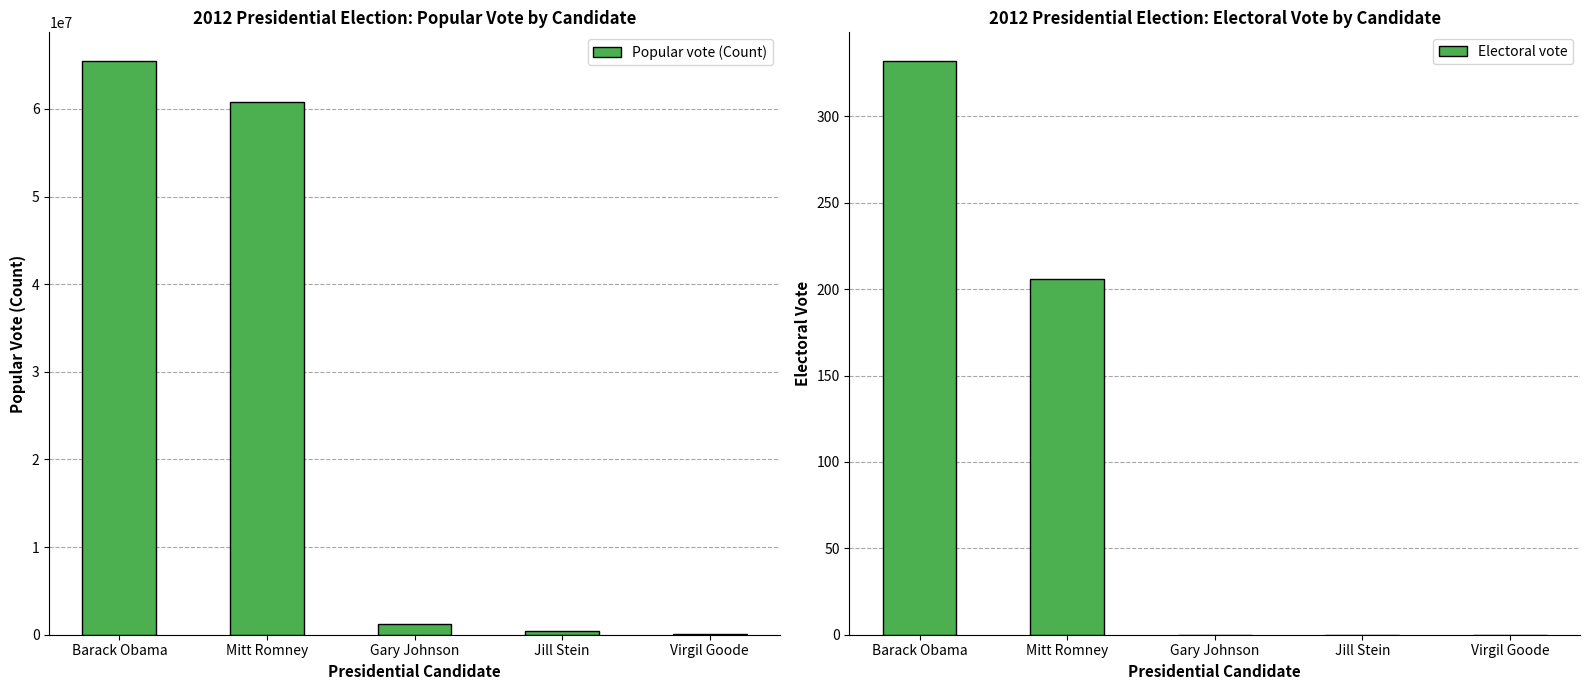

Which series has the widest spread of values?

Popular vote (Count)